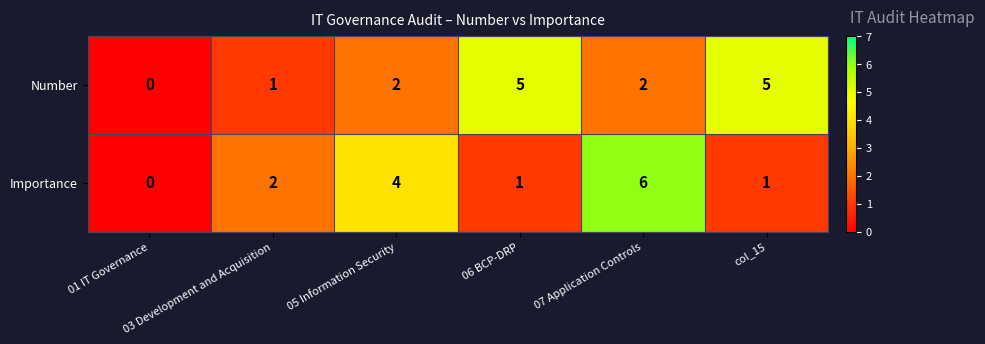

Rank the series by their maximum value, from highest to lowest.

Importance, Number